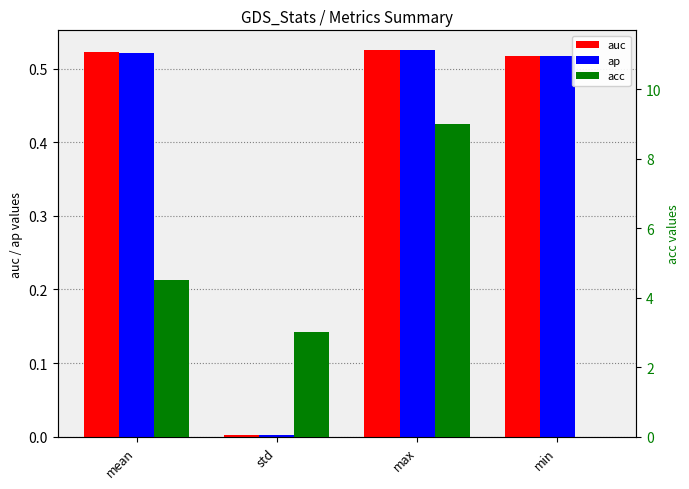

What is the maximum value for ap?

0.5